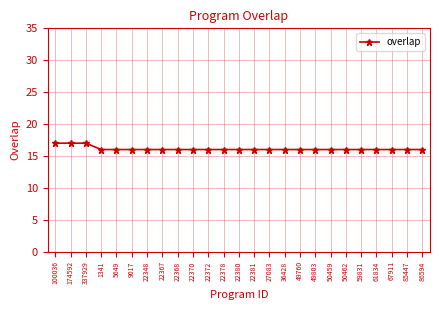

What is the average value?

16